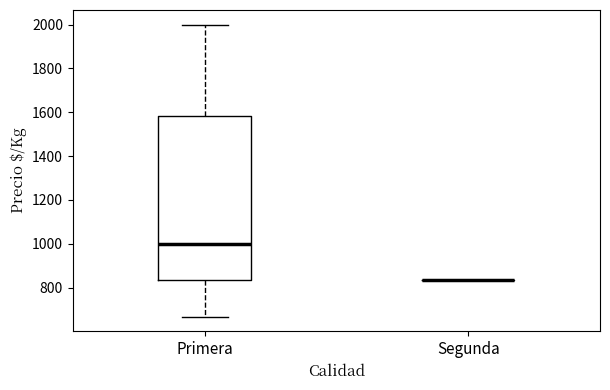

Reading left to right, transcribe this box plot: for each box, give where its median line is, the range the box spans, and where its two whiskers end, as read against the y-axis. The values are not printed on the chart, so give them approximately, as read against the axis.

Primera: median 1000, box 840 to 1580, whiskers 660 to 2000
Segunda: box collapsed to a line at 840, whiskers 840 to 840